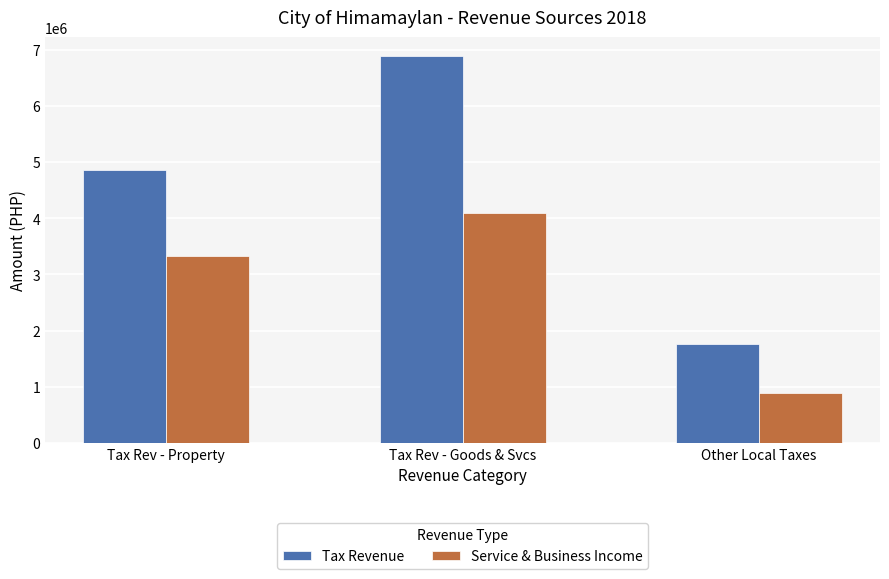

How many groups of bars are there?

3